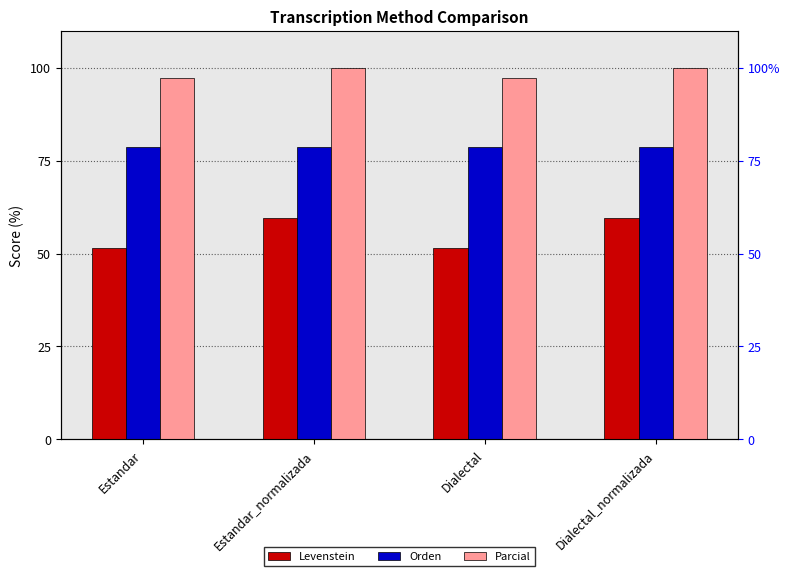

Is it true that Levenstein equals 36.6 at Dialectal_normalizada?

False